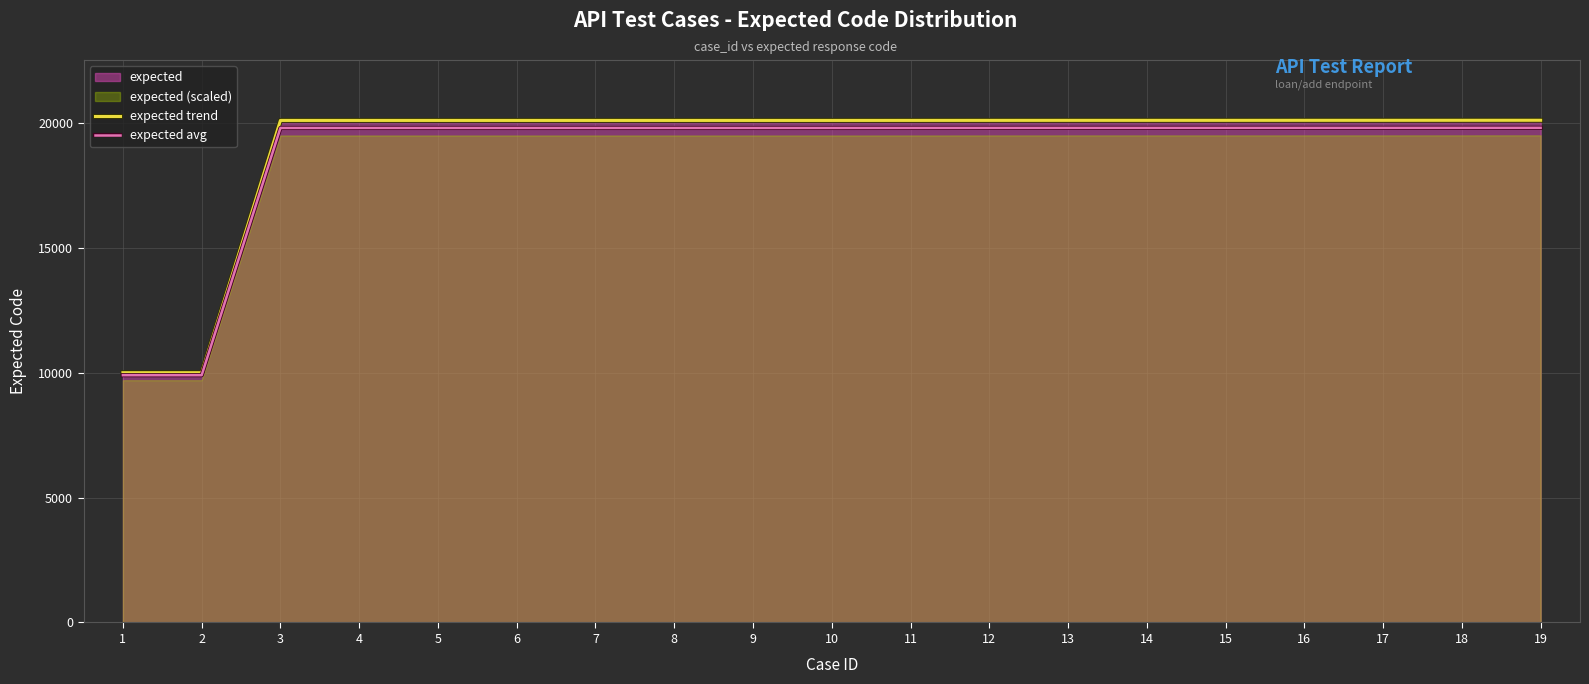

True or false: expected trend has more than 1 points higher than both neighbors.

False